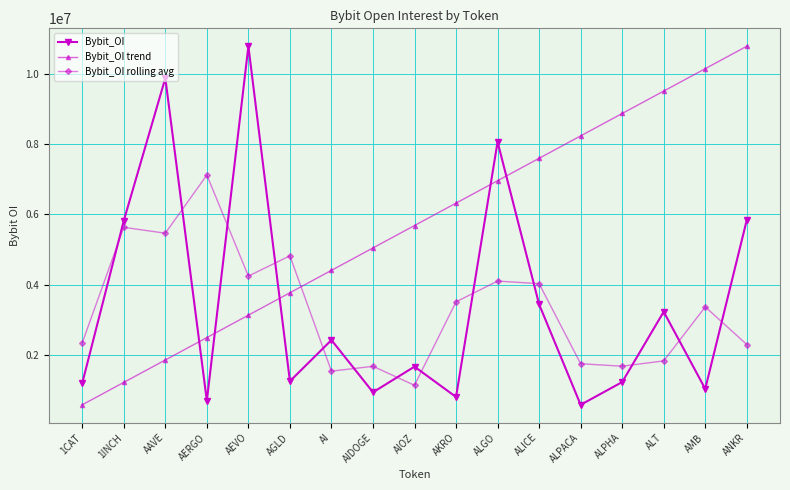

What is the difference between the second highest and minimum values in the Bybit_OI rolling avg series?

4511436.7